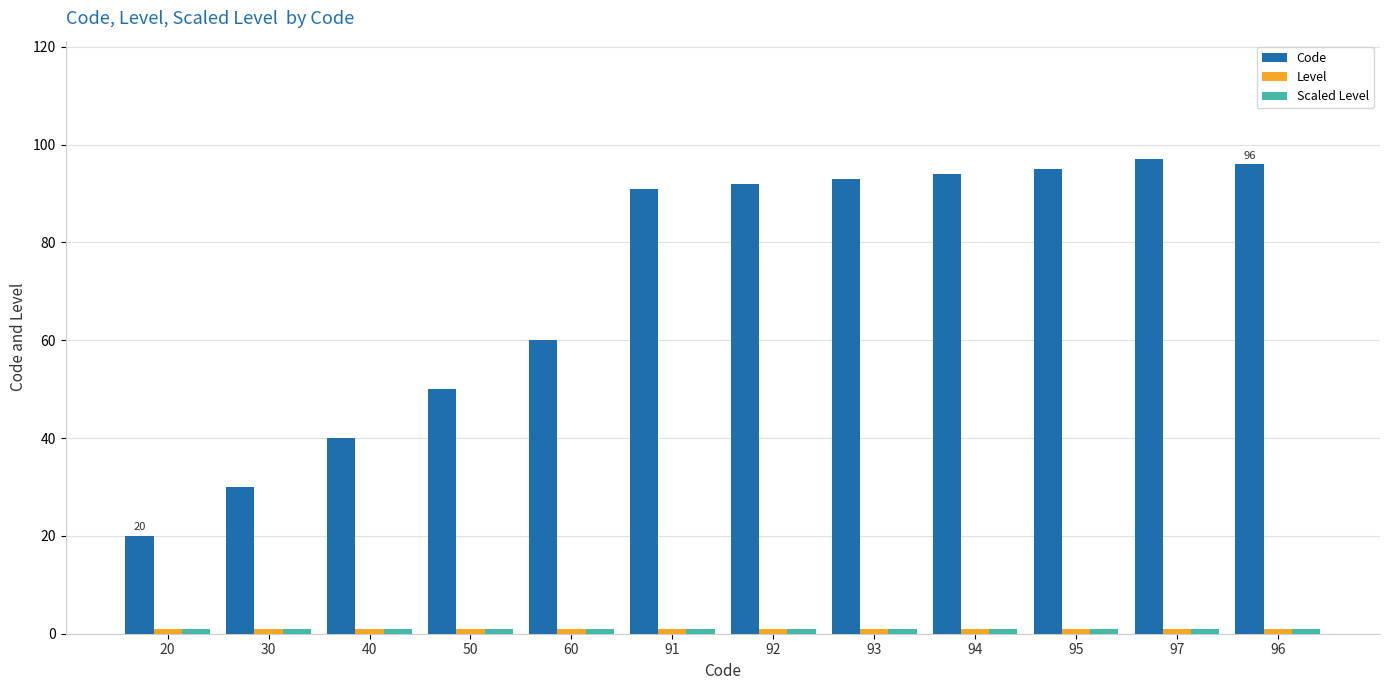

At how many categories does at least one series exceed 21?

11